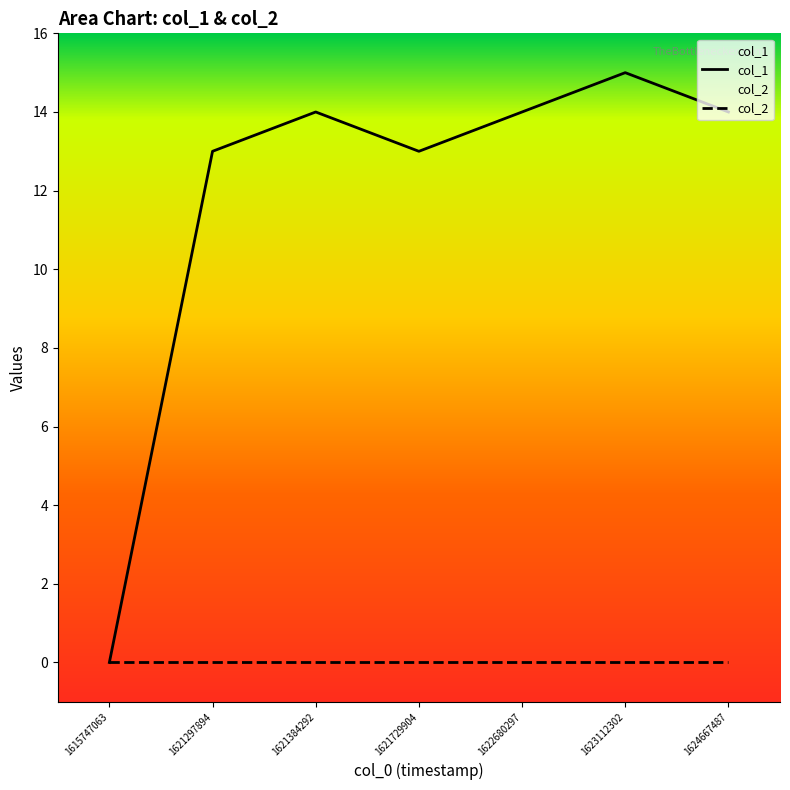

Is it true that the value at 1621384292 is 14?

True